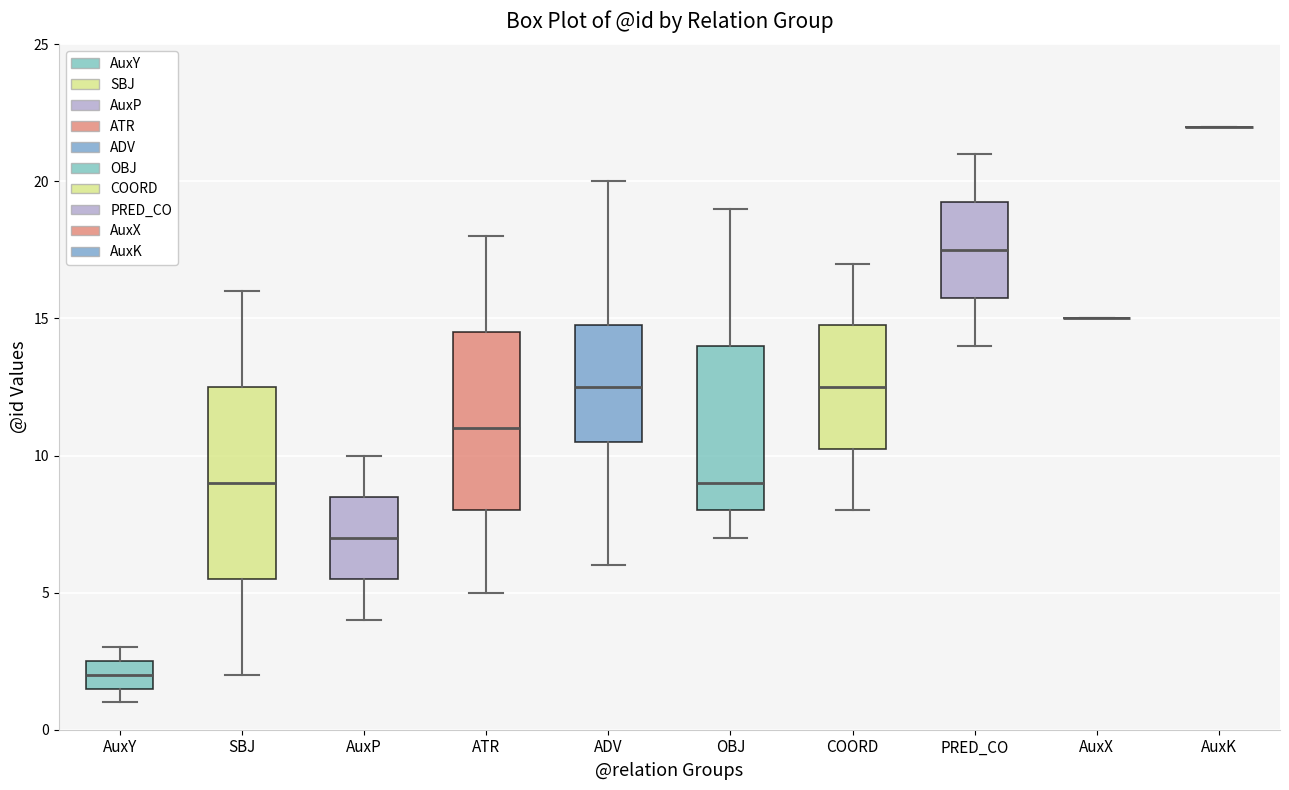

Reading left to right, transcribe this box plot: for each box, give where its median line is, the range the box spans, and where its two whiskers end, as read against the y-axis. The values are not printed on the chart, so give them approximately, as read against the axis.

AuxY: median 2.0, box 1.5 to 2.5, whiskers 1.0 to 3.0
SBJ: median 9.0, box 5.5 to 12.5, whiskers 2.0 to 16.0
AuxP: median 7.0, box 5.5 to 8.5, whiskers 4.0 to 10.0
ATR: median 11.0, box 8.0 to 14.5, whiskers 5.0 to 18.0
ADV: median 12.5, box 10.5 to 15.0, whiskers 6.0 to 20.0
OBJ: median 9.0, box 8.0 to 14.0, whiskers 7.0 to 19.0
COORD: median 12.5, box 10.5 to 15.0, whiskers 8.0 to 17.0
PRED_CO: median 17.5, box 16.0 to 19.5, whiskers 14.0 to 21.0
AuxX: box collapsed to a line at 15.0, whiskers 15.0 to 15.0
AuxK: box collapsed to a line at 22.0, whiskers 22.0 to 22.0